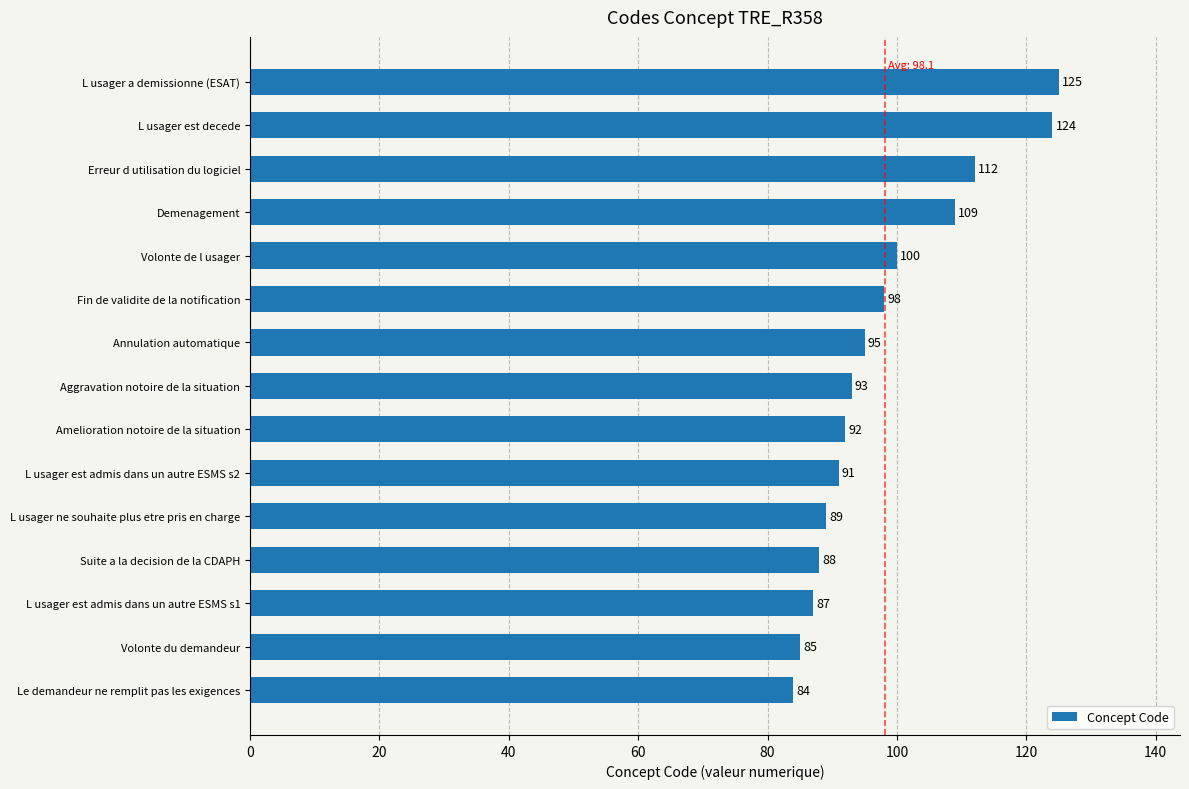

Where is the data nearest to the value 104?

Volonte de l usager